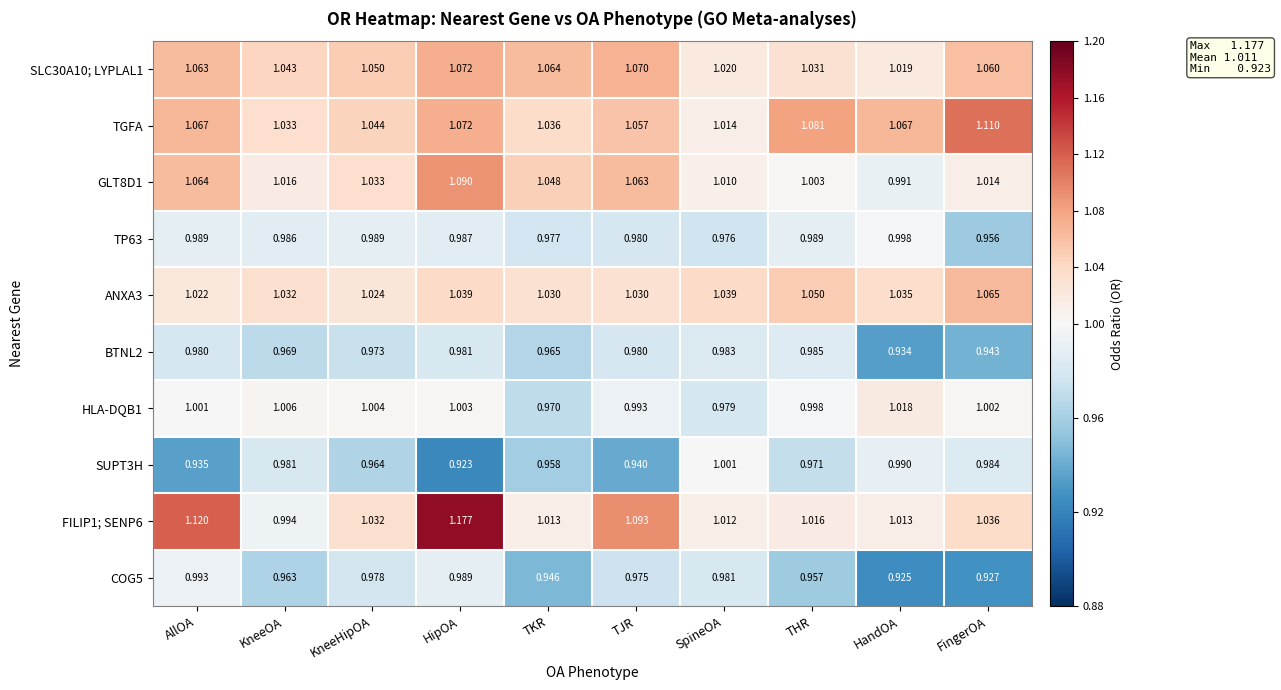

Where is COG5 nearest to the value 0?

HandOA